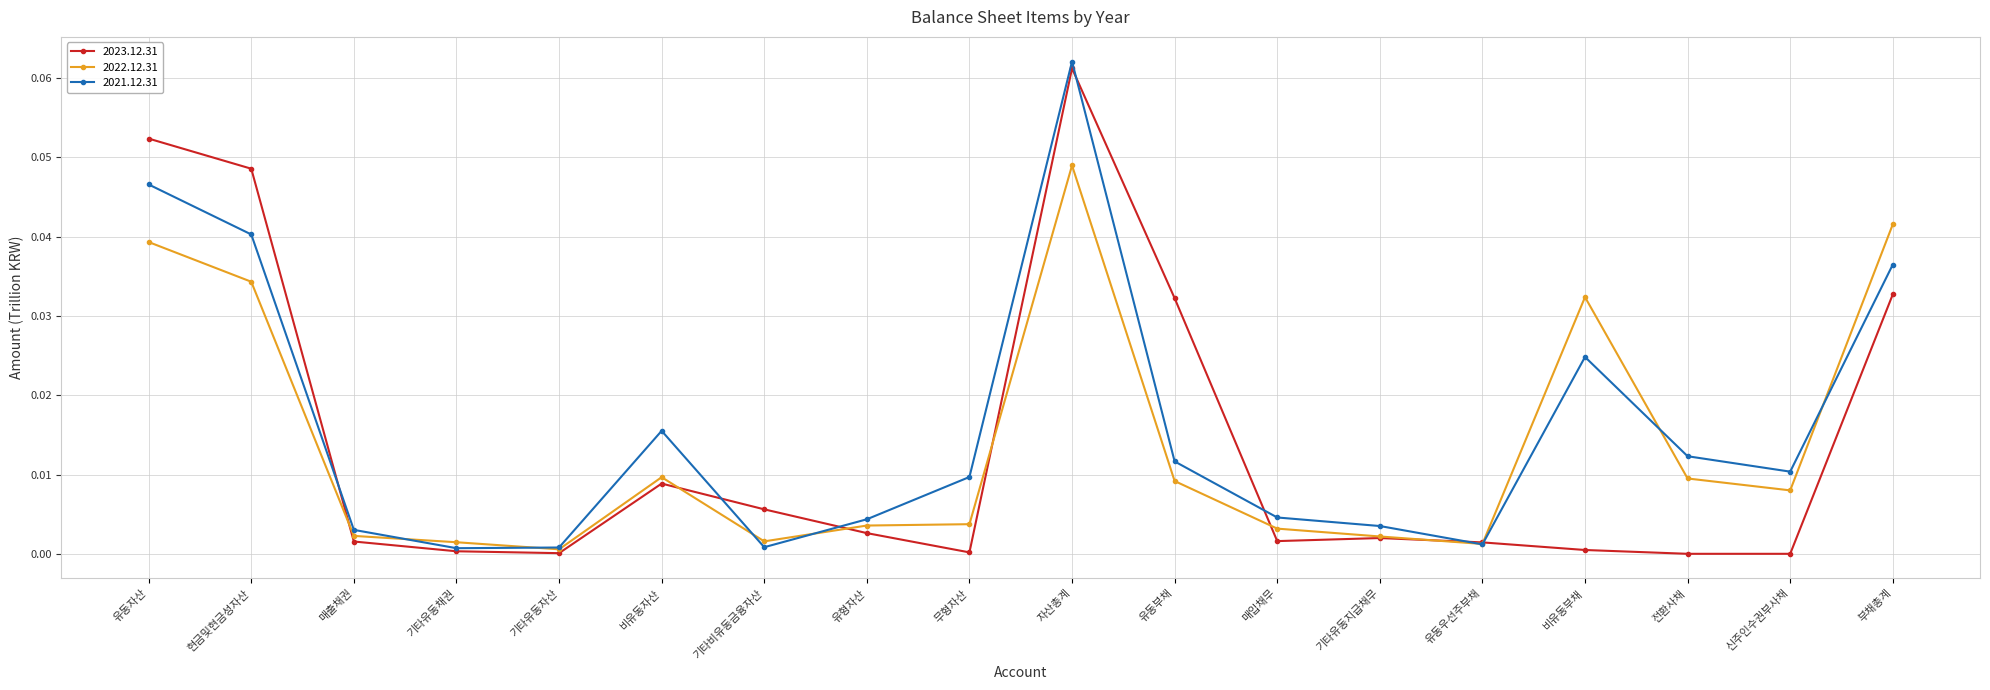

Which series has the largest total across all categories?

2021.12.31